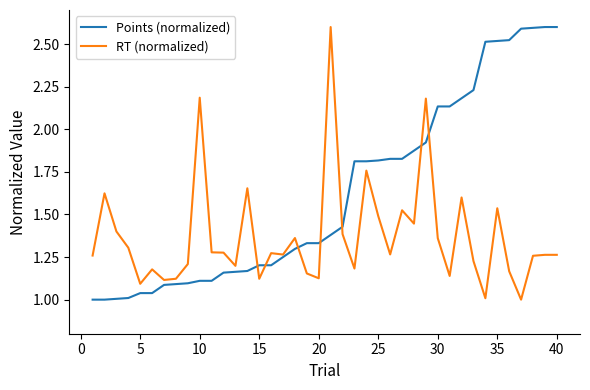

Rank the series by their average value, from lowest to highest.

RT (normalized), Points (normalized)